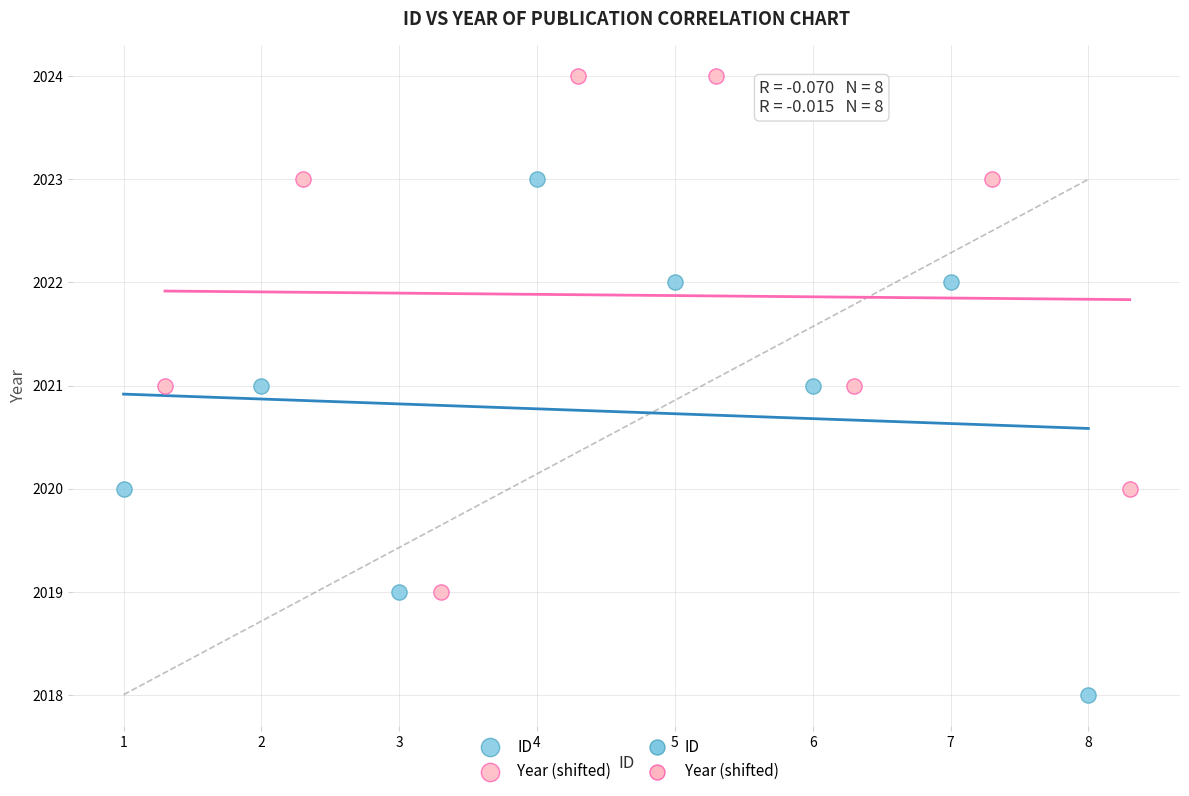

Which series reaches the maximum Y coordinate?

Year (shifted)